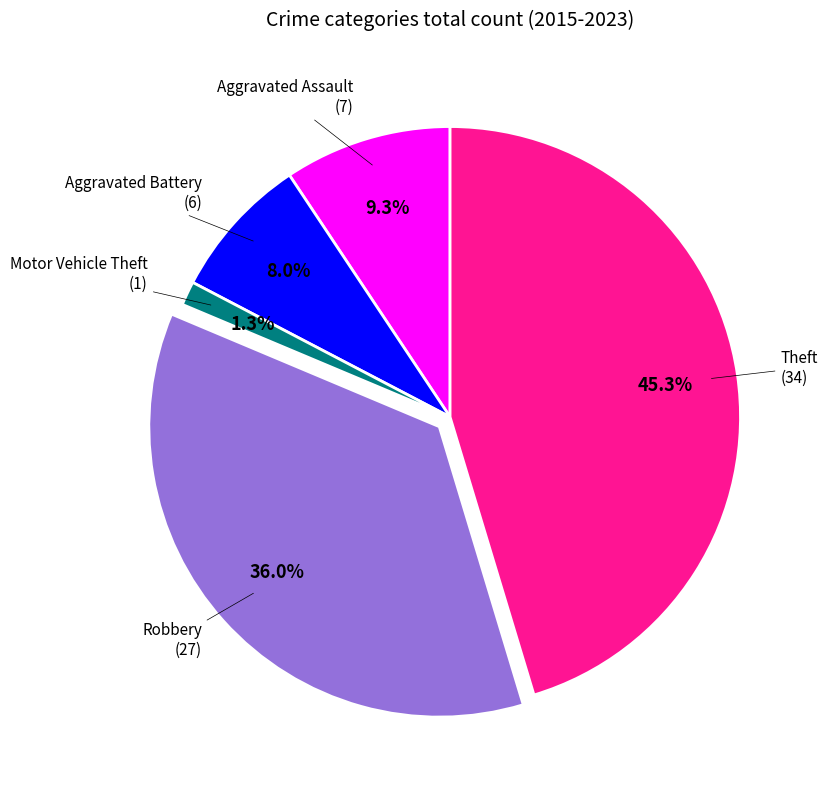

To the nearest percent, what is the average slice percentage?

20%